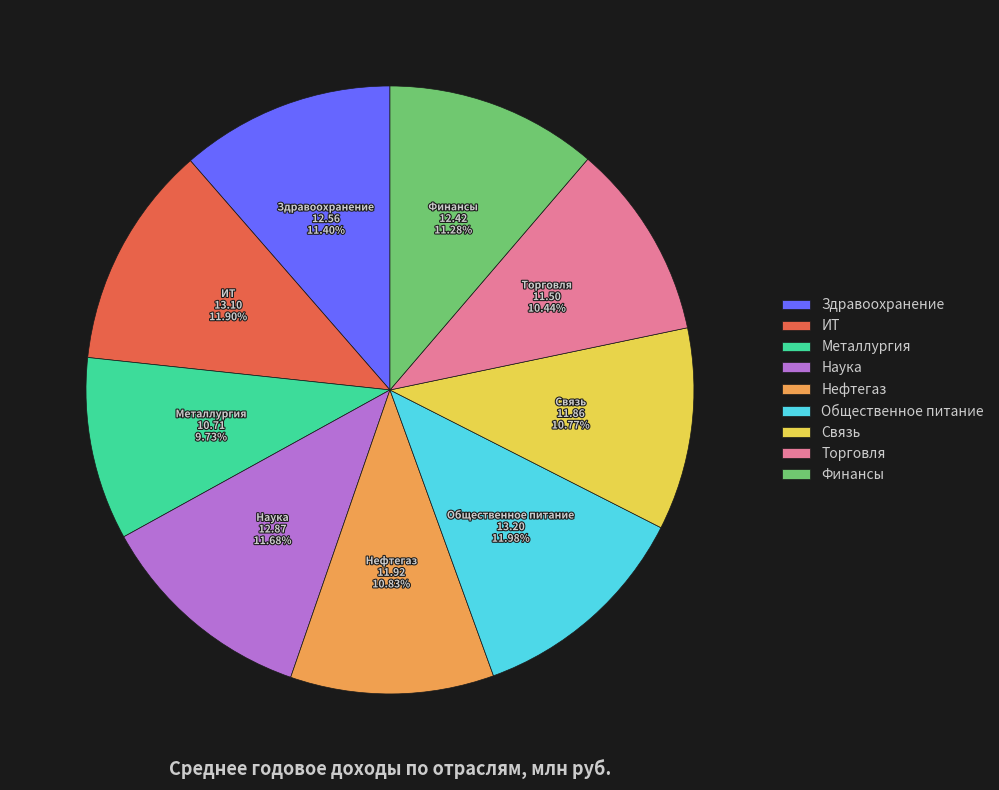

True or false: Финансы accounts for 11% of the total.

True